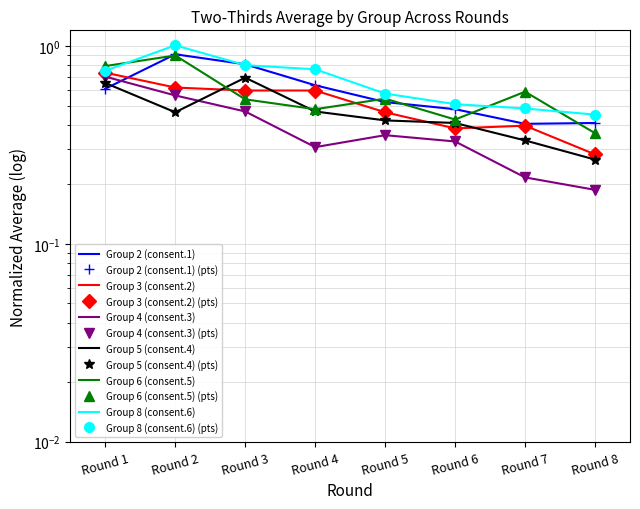

How many distinct data groups are displayed?

6